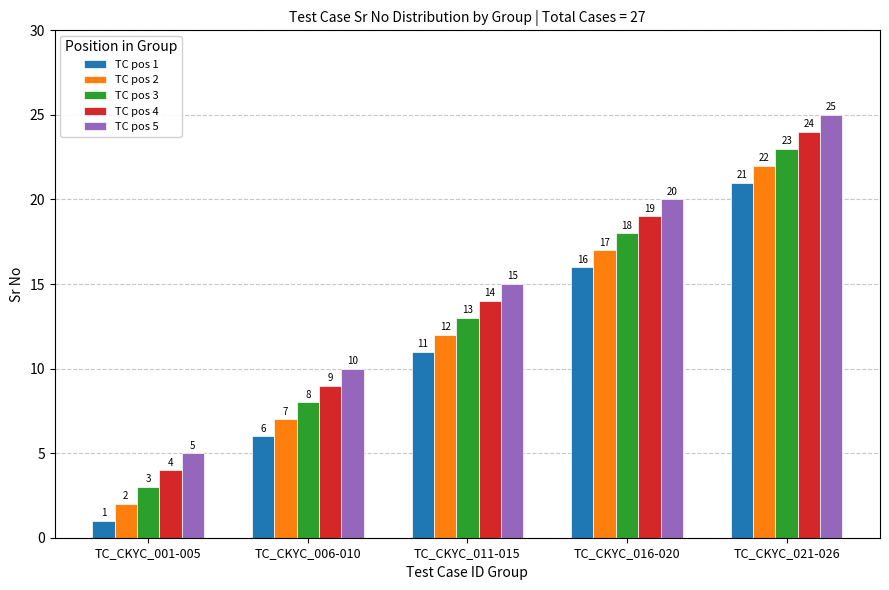

Count the number of categories in the chart.

5